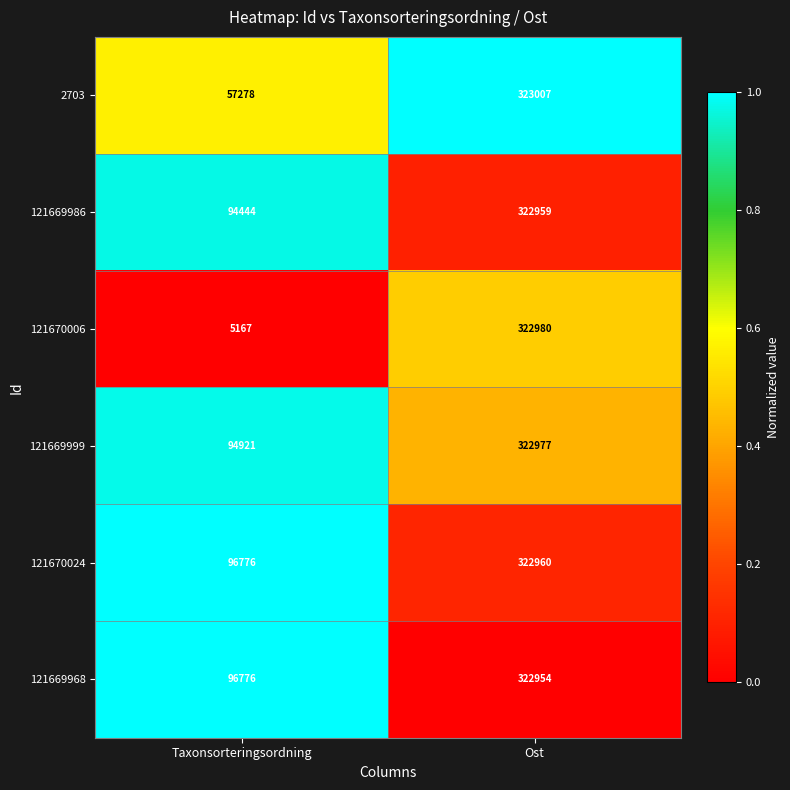

Which series changed the most between Taxonsorteringsordning and Ost?

121670006